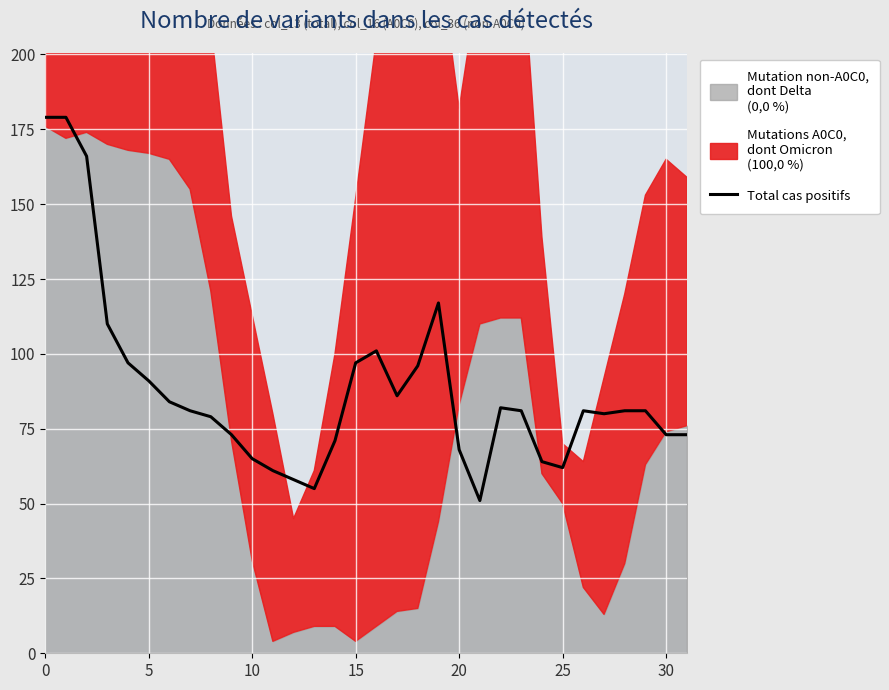

At which category does the data reach its first local peak?

16